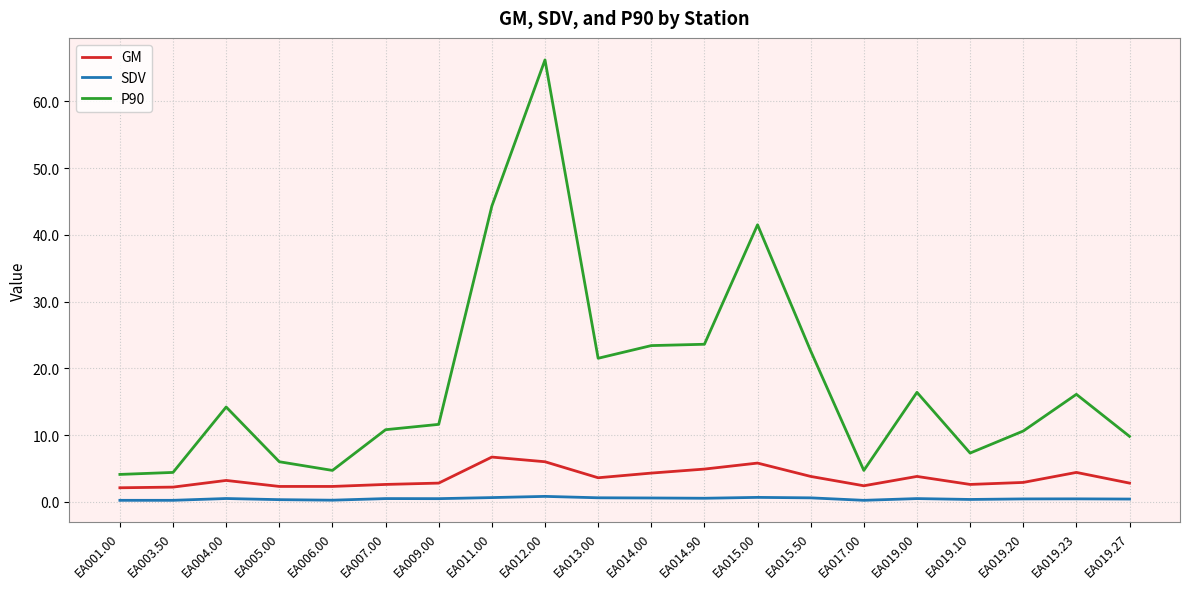

At which label does P90 first exceed 14?

EA004.00